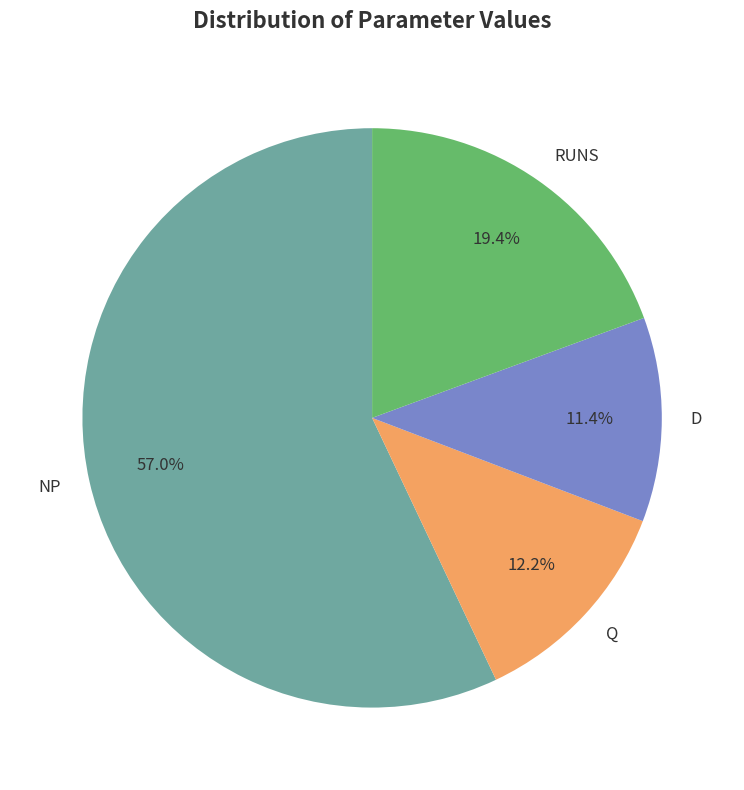

True or false: D accounts for 26% of the total.

False